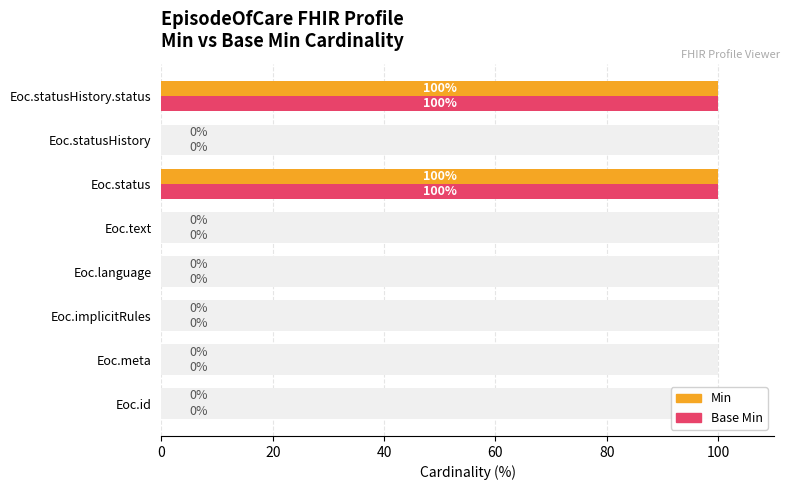

Between Eoc.status and Eoc.language, which is larger?

Eoc.status